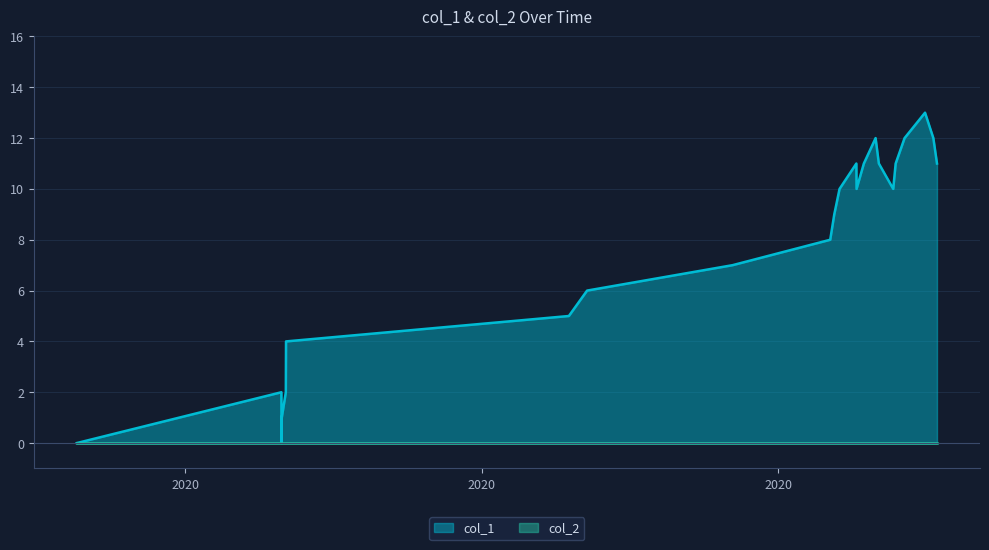

Which series has the largest total across all categories?

col_1